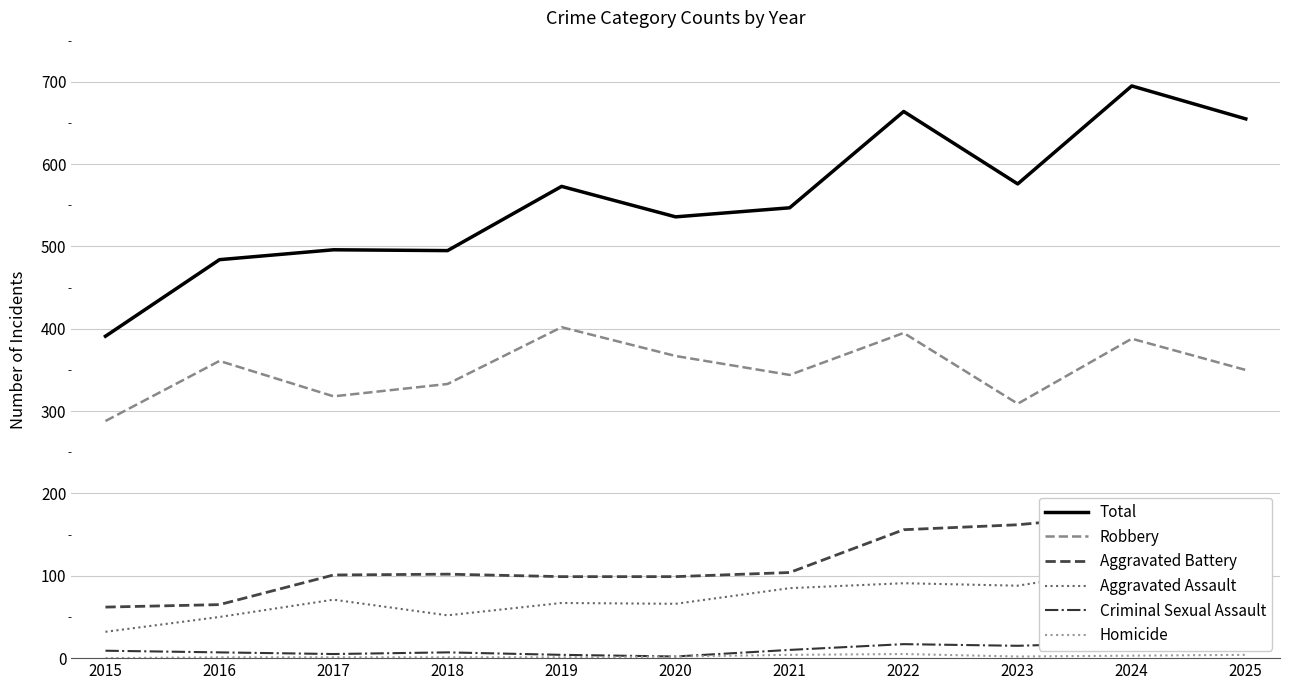

Reading left to right, list all the values displayed in this chart.

Total: 2015=391	2016=484	2017=496	2018=495	2019=573	2020=536	2021=547	2022=664	2023=576	2024=695	2025=655
Robbery: 2015=288	2016=361	2017=318	2018=333	2019=402	2020=367	2021=344	2022=395	2023=309	2024=388	2025=350
Aggravated Battery: 2015=62	2016=65	2017=101	2018=102	2019=99	2020=99	2021=104	2022=156	2023=162	2024=175	2025=184
Aggravated Assault: 2015=32	2016=50	2017=71	2018=52	2019=67	2020=66	2021=85	2022=91	2023=88	2024=110	2025=103
Criminal Sexual Assault: 2015=9	2016=7	2017=5	2018=7	2019=4	2020=2	2021=10	2022=17	2023=15	2024=19	2025=14
Homicide: 2015=0	2016=1	2017=1	2018=1	2019=1	2020=2	2021=4	2022=5	2023=2	2024=3	2025=4